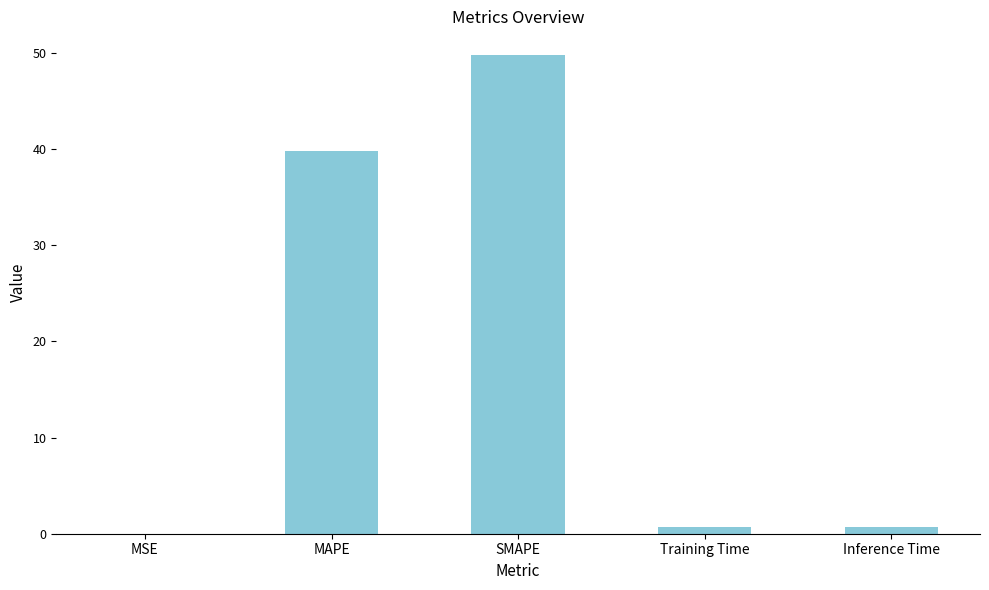

Where is the data nearest to the value 24?

MAPE